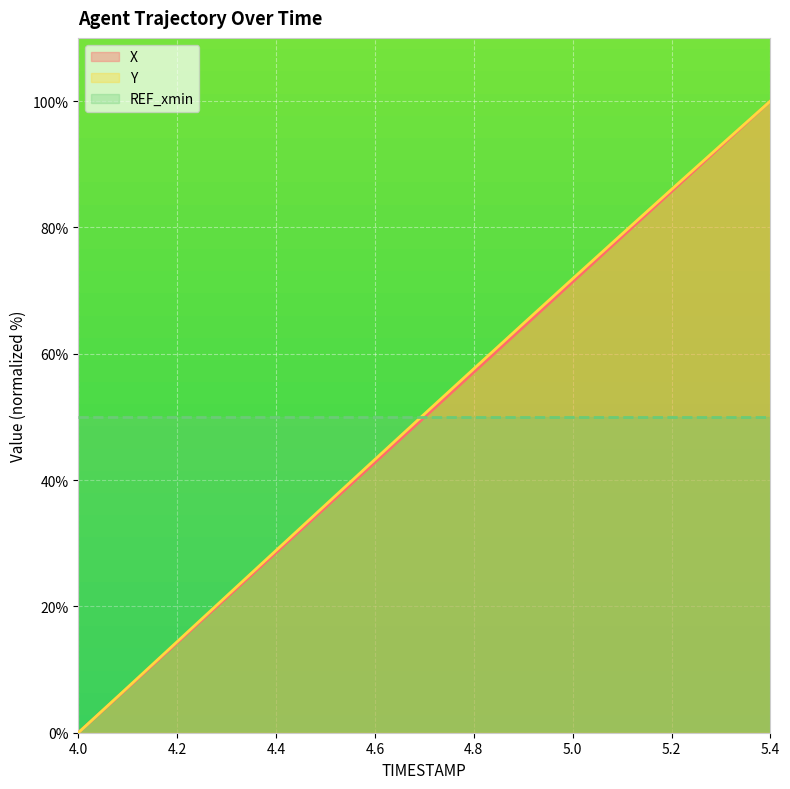

How many values in the Y series exceed 50?

8